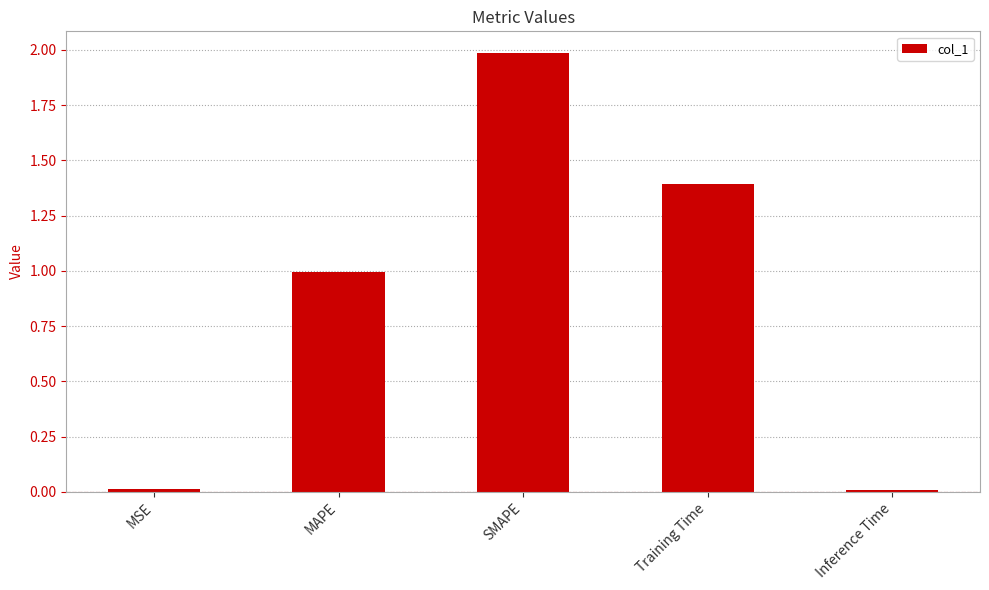

Read the value at MAPE.

1.0